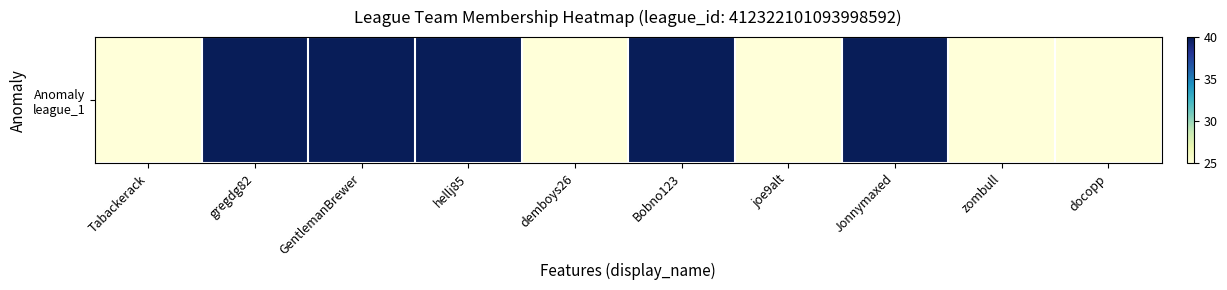

The value at gregdg82 is 40. True or false?

True